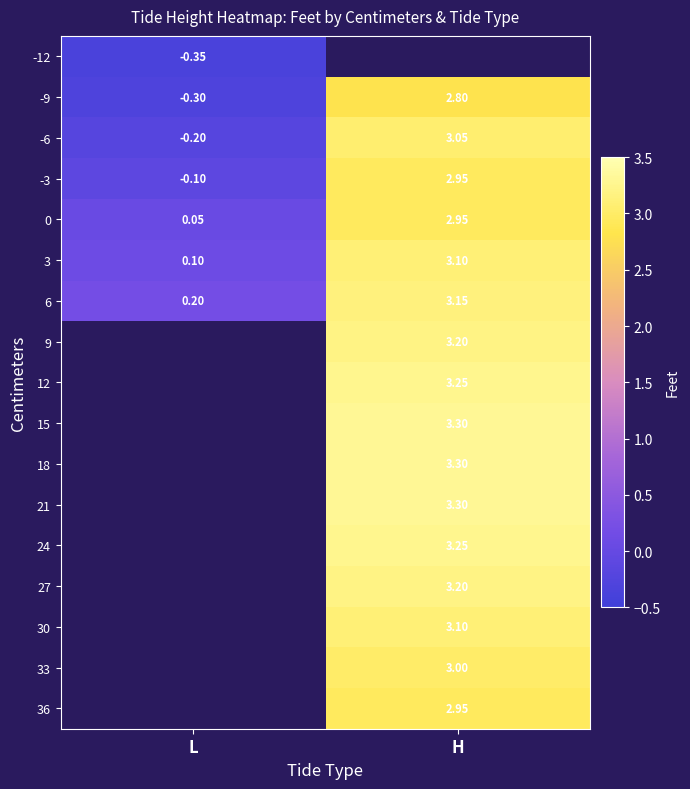

True or false: 36 has a value of 3.0 at H.

True